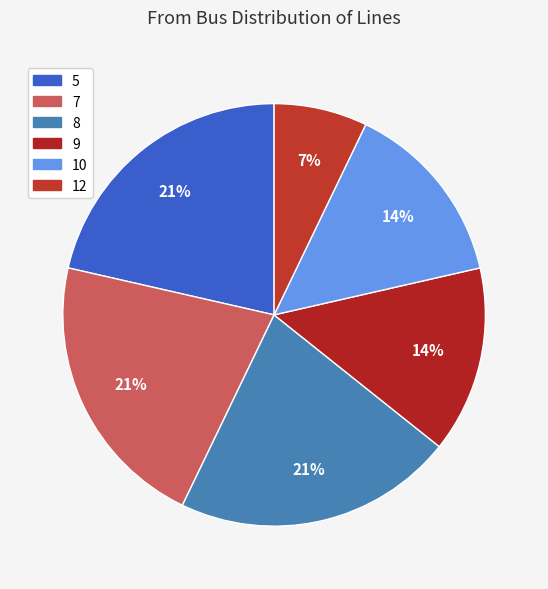

How many segments does this pie chart have?

6